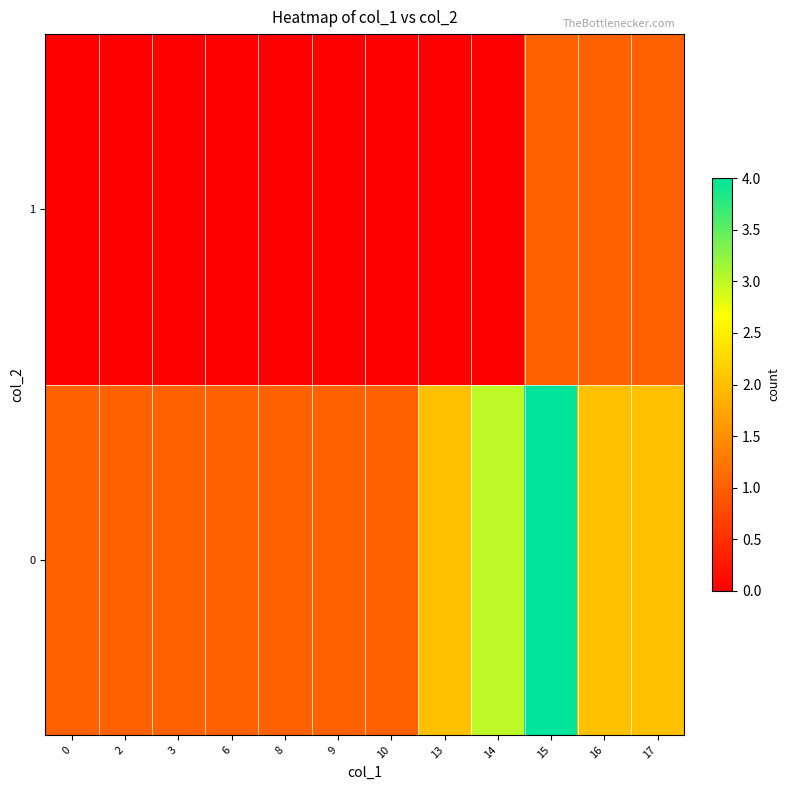

Rank the series at 17 from highest to lowest value.

0, 1